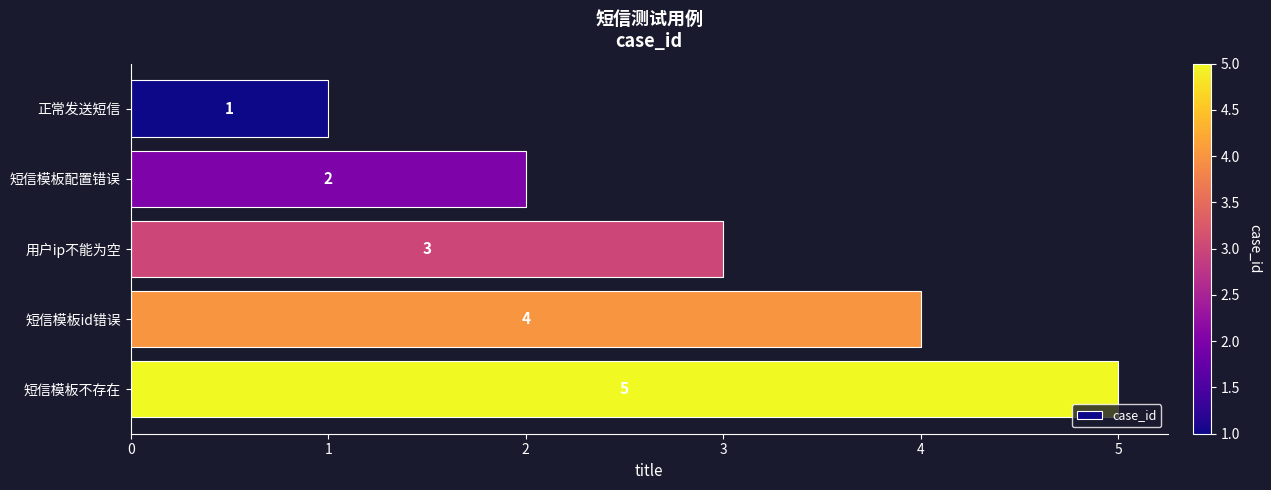

What position from the bottom is 正常发送短信?

5